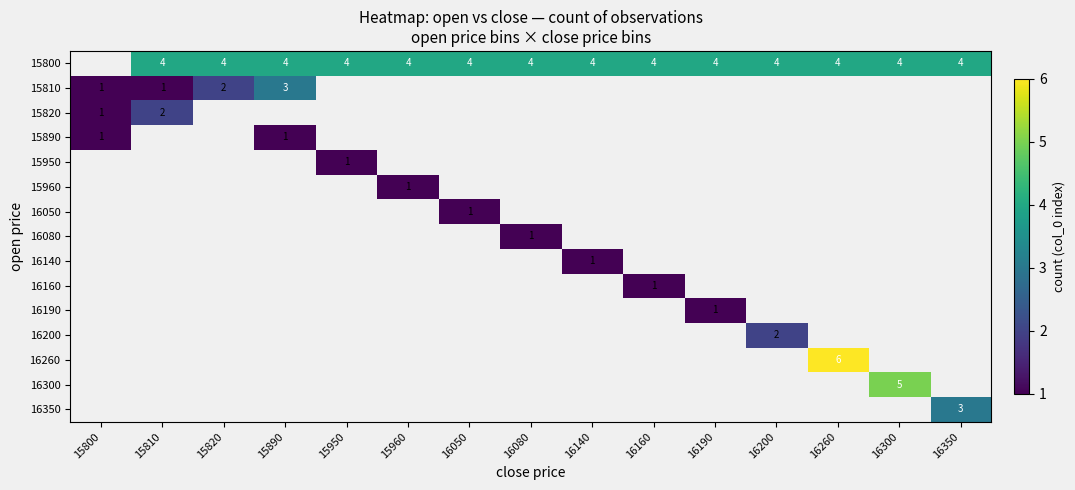

Between 15810 and 16300, which is larger?

15810